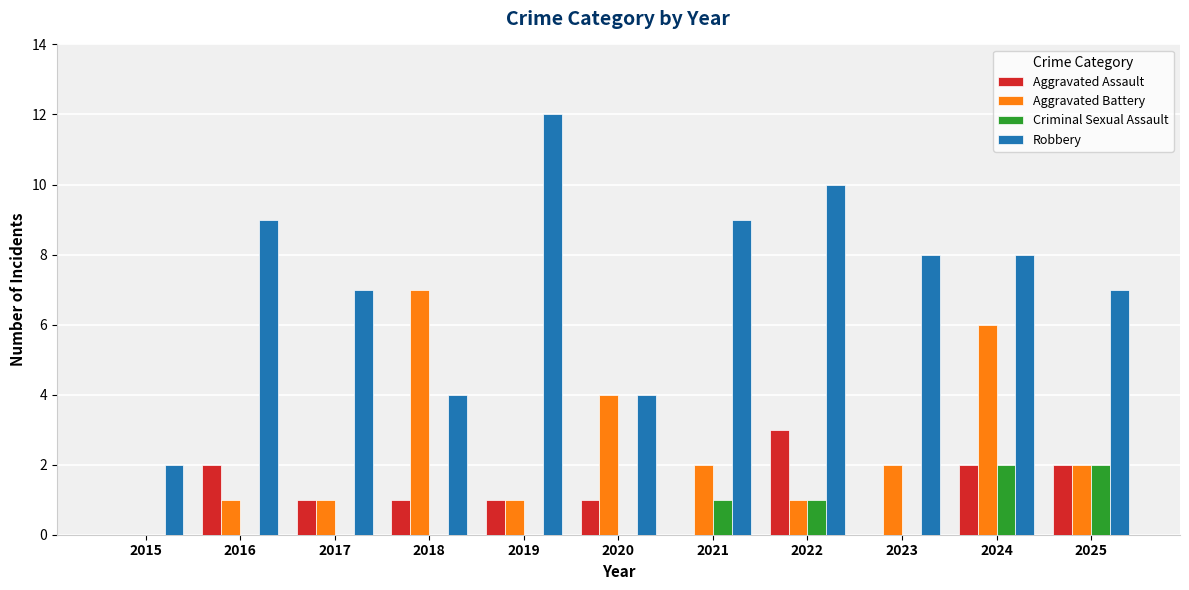

Which category has the highest value in the Aggravated Battery series?

2018